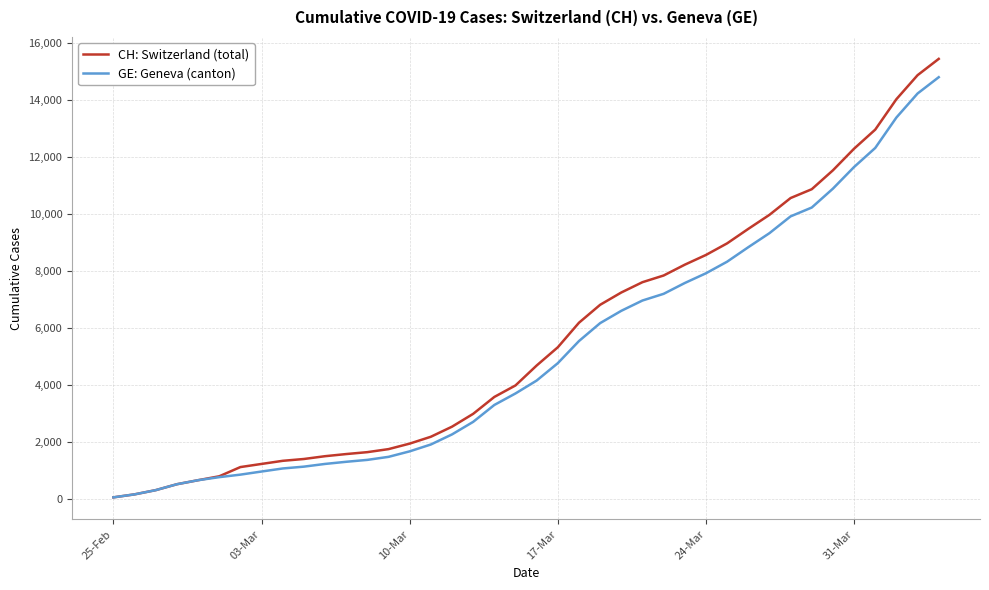

Rank the series by their average value, from highest to lowest.

CH: Switzerland (total), GE: Geneva (canton)